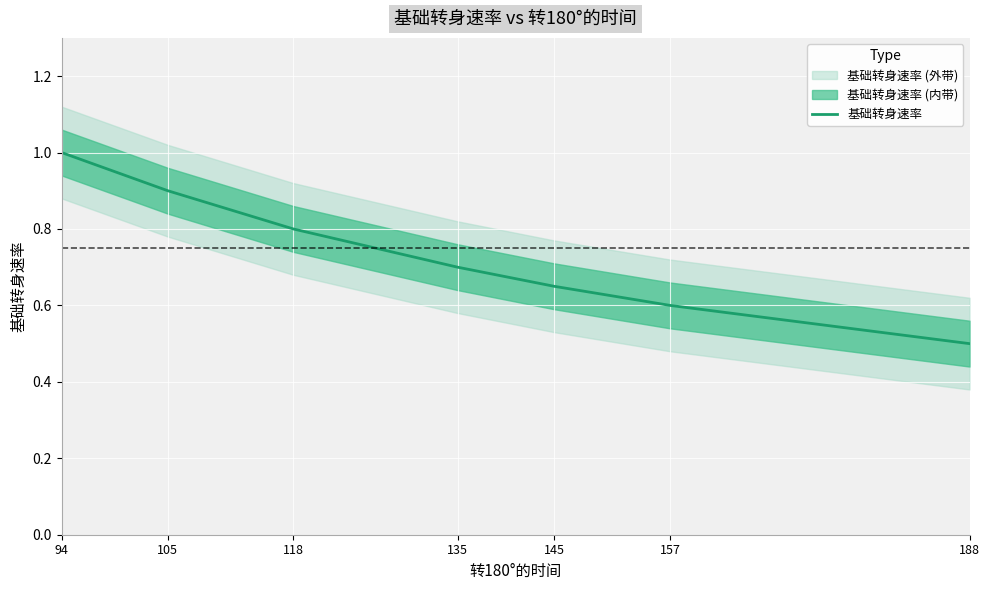

What is the smallest value displayed?

0.5